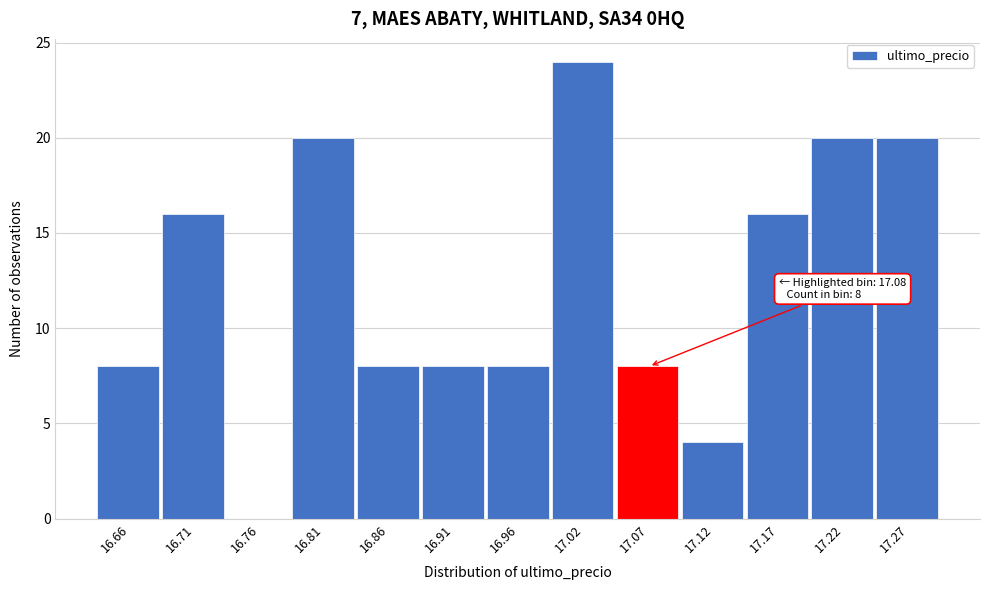

Reading left to right, transcribe all the data shown in this chart.

16.66=8	16.71=16	16.76=0	16.81=20	16.86=8	16.91=8	16.96=8	17.02=24	17.07=8	17.12=4	17.17=16	17.22=20	17.27=20